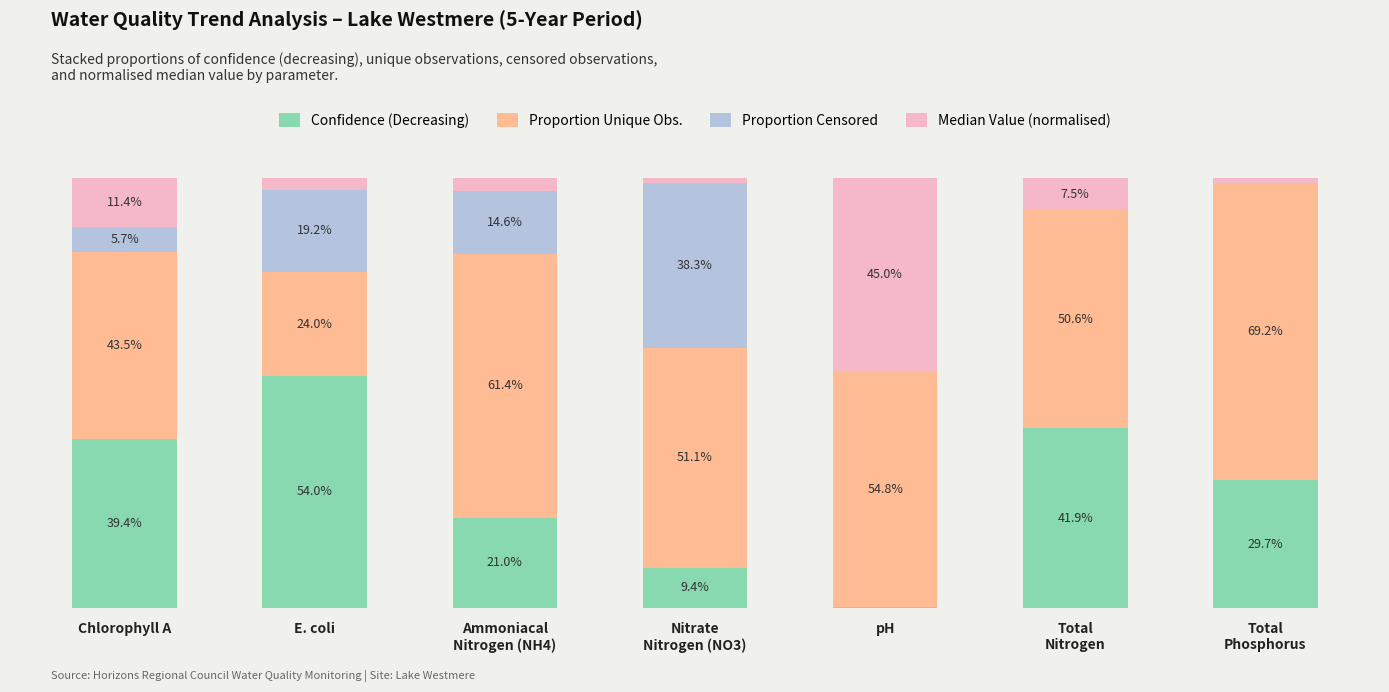

Which series has the largest total across all categories?

Proportion Unique Obs.